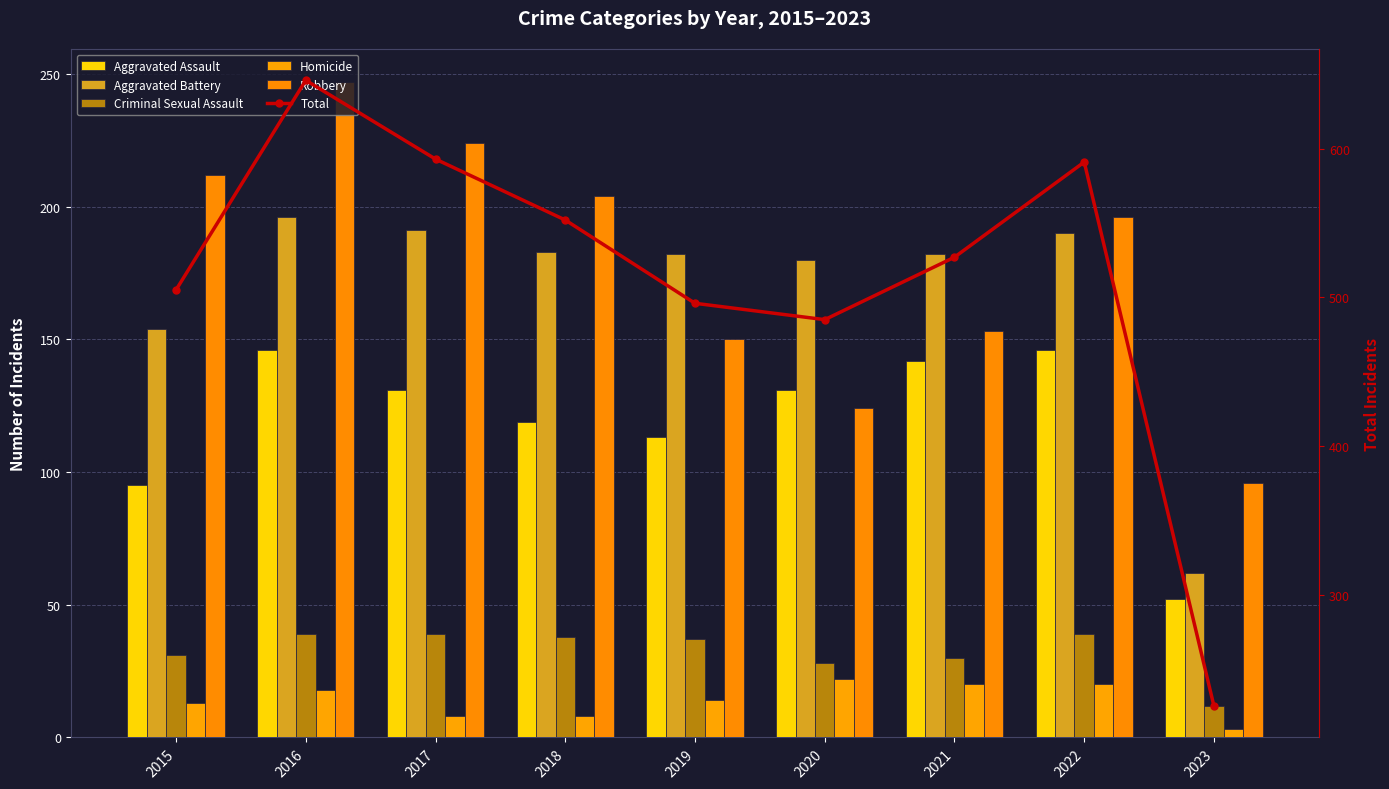

At which category is the sum across all series the highest?

2016